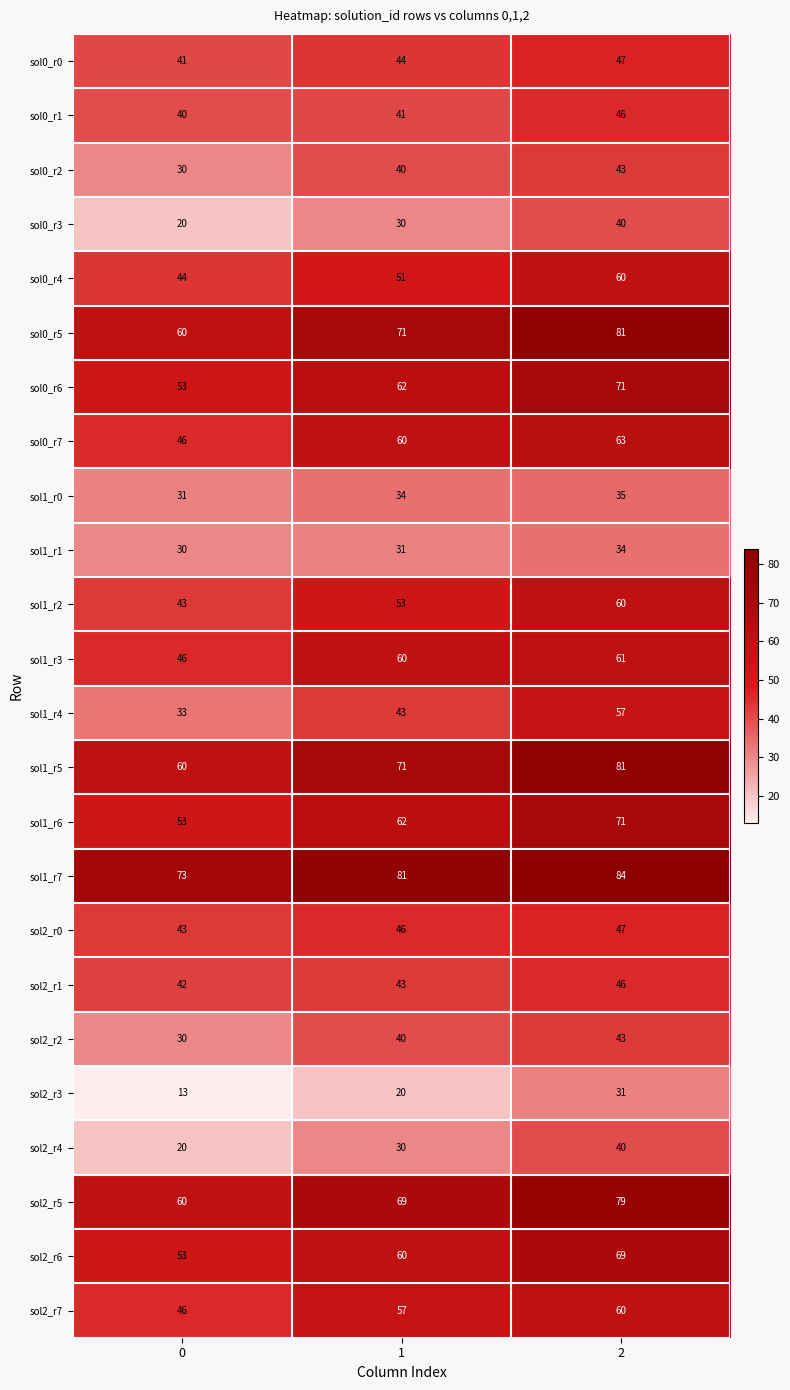

How many data points does each series have?

3